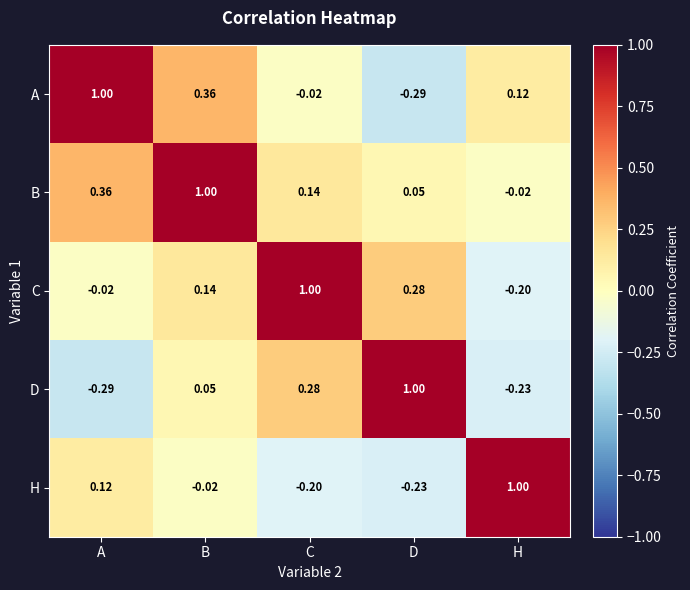

At which label does H reach its minimum?

D